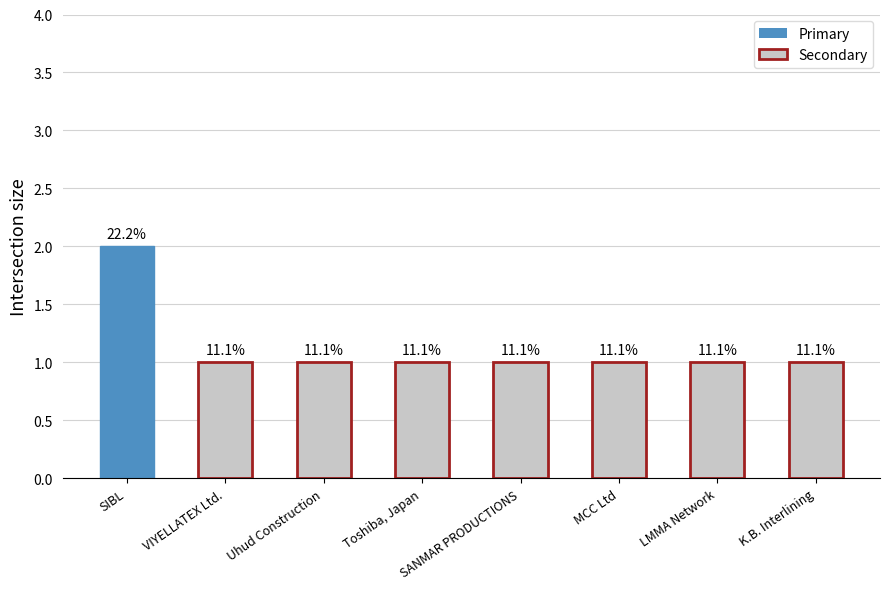

What position from the right is SIBL?

8